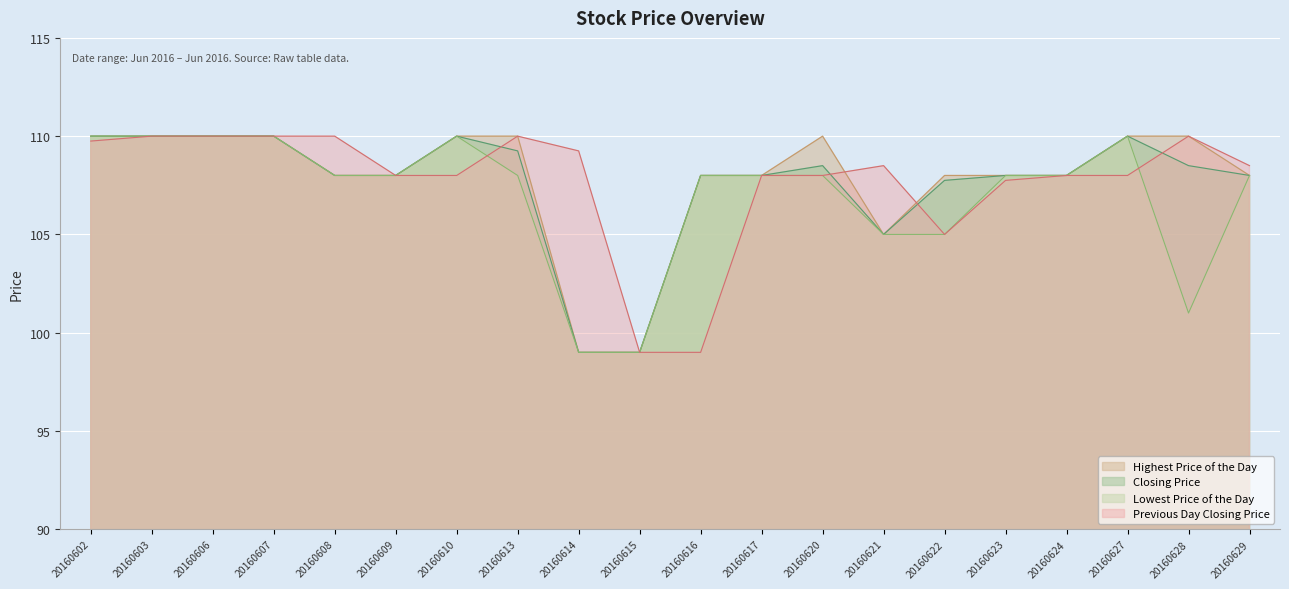

At which label is Lowest Price of the Day closest to 104?

20160621